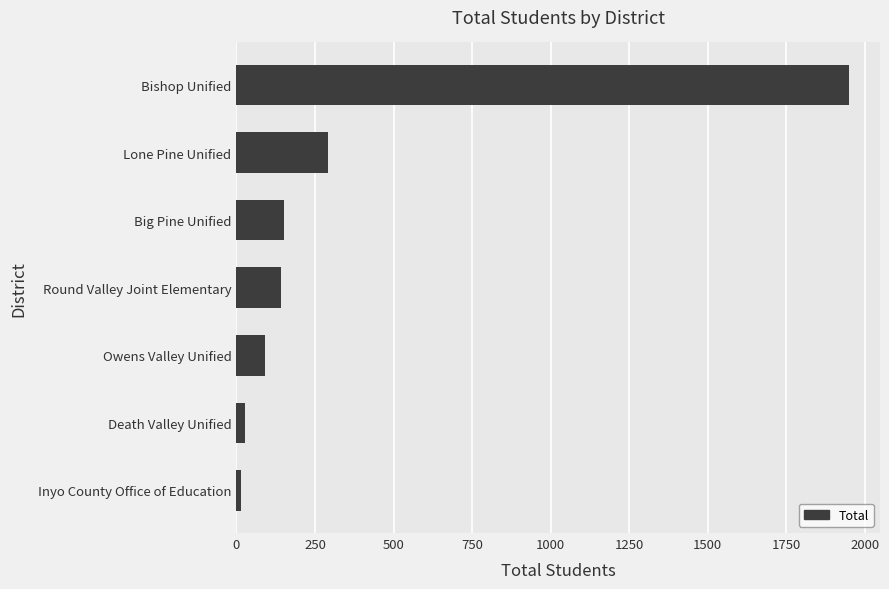

Between Round Valley Joint Elementary and Inyo County Office of Education, which is larger?

Round Valley Joint Elementary